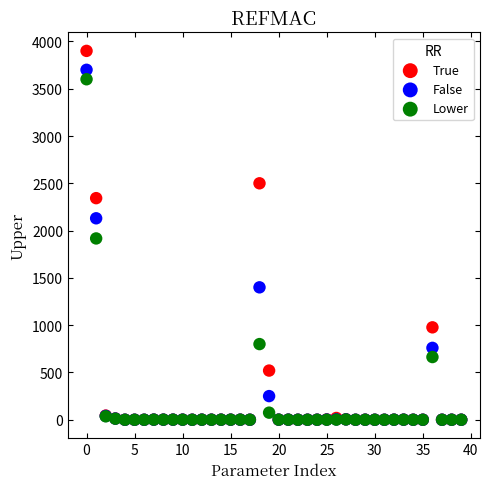

In the False series, what Y value is closest to 1850?

2130.0